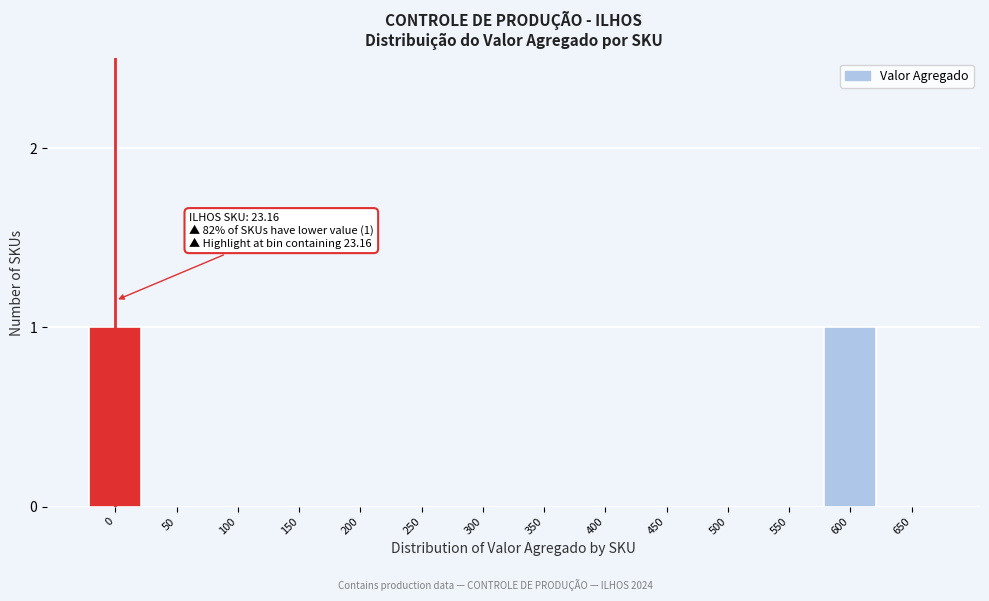

Reading right to left, list all the values displayed in this chart.

650=0	600=1	550=0	500=0	450=0	400=0	350=0	300=0	250=0	200=0	150=0	100=0	50=0	0=1